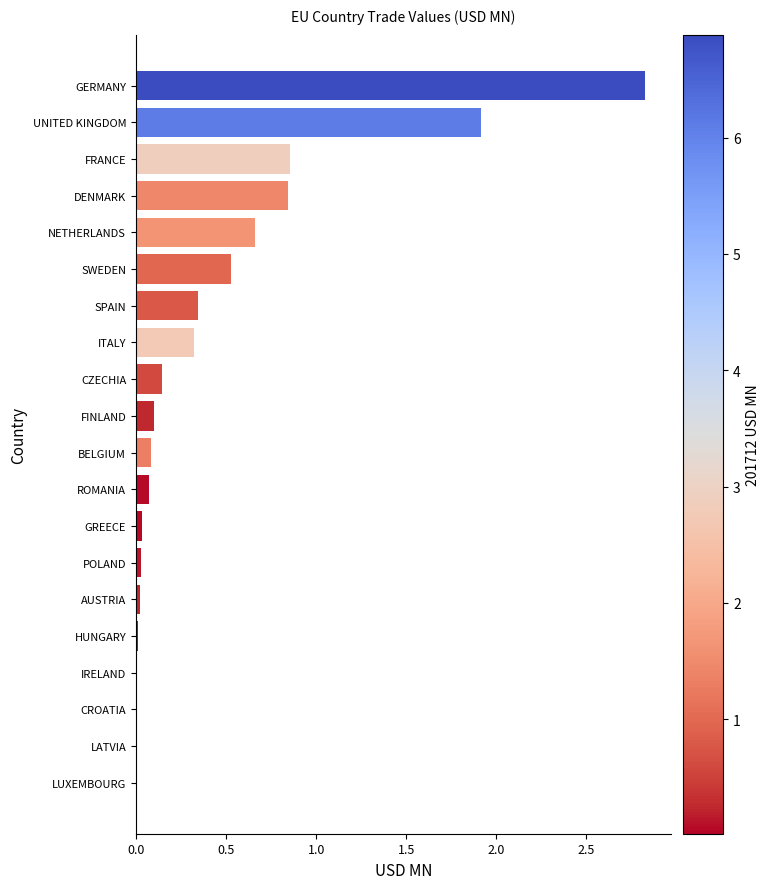

Which has a higher value, AUSTRIA or ITALY?

ITALY